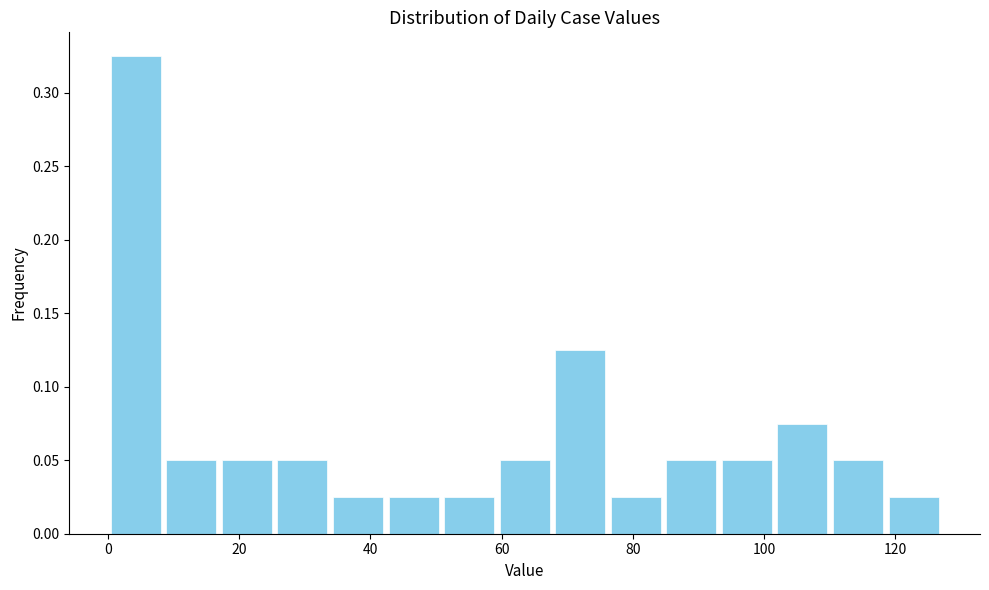

Which range on the x-axis has the tallest bar?

0 to 8